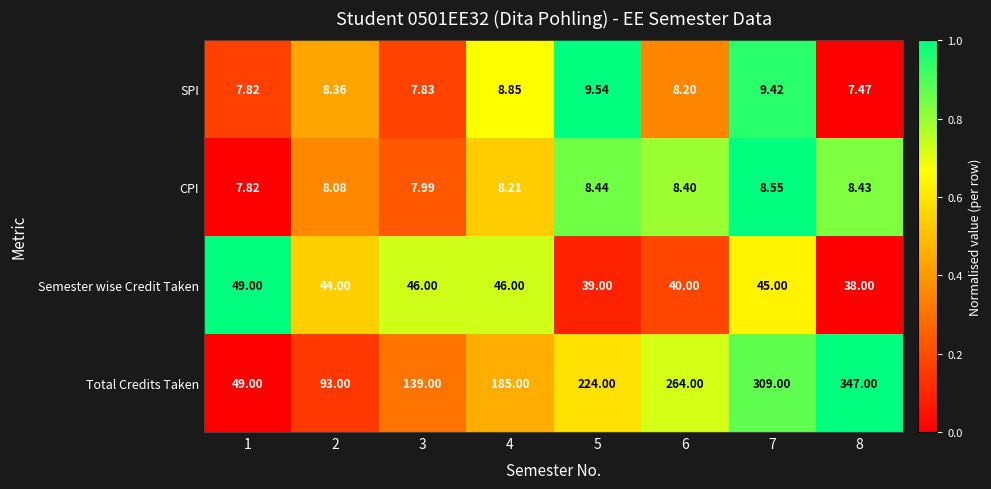

Rank the series by their maximum value, from lowest to highest.

CPI, SPI, Semester wise Credit Taken, Total Credits Taken